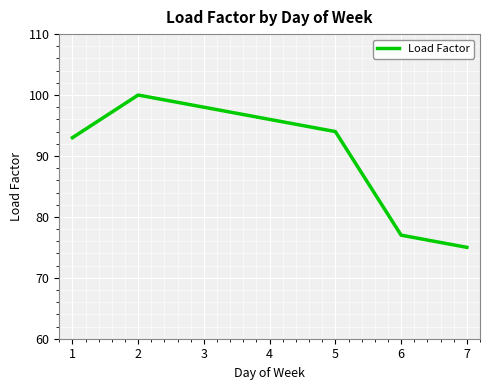

How many interior local peaks (higher than both neighbors) does the data have?

1